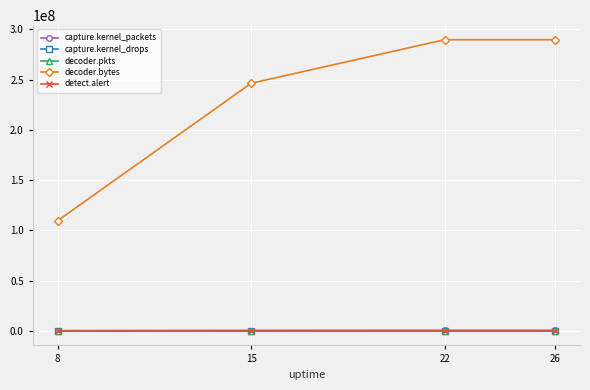

How many categories are shown in the chart?

4